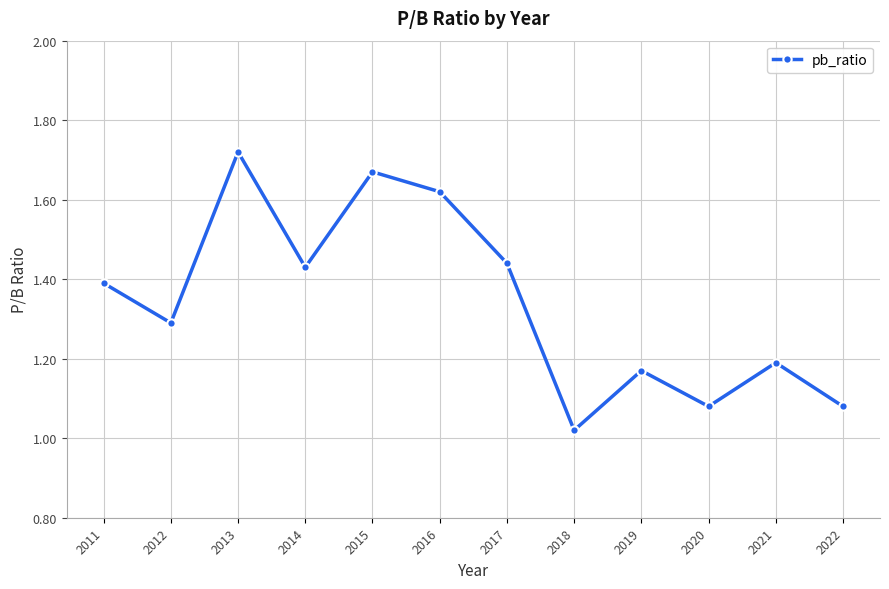

Where is the data nearest to the value 1?

2018